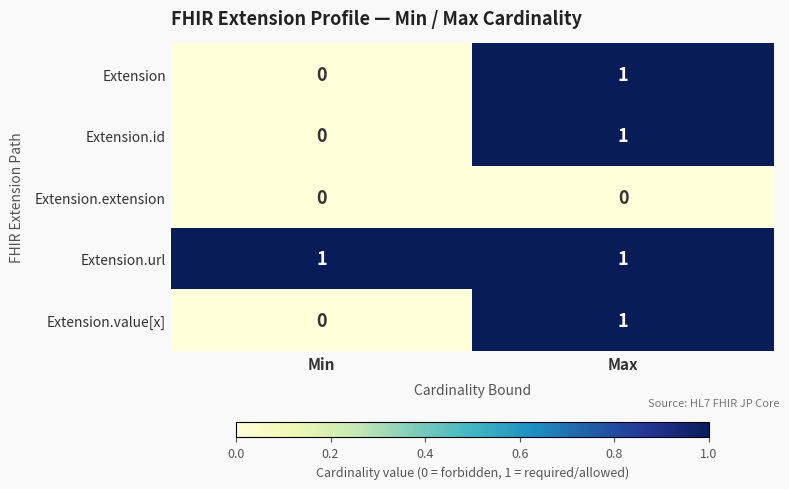

What is the total value across all series at Min?

1